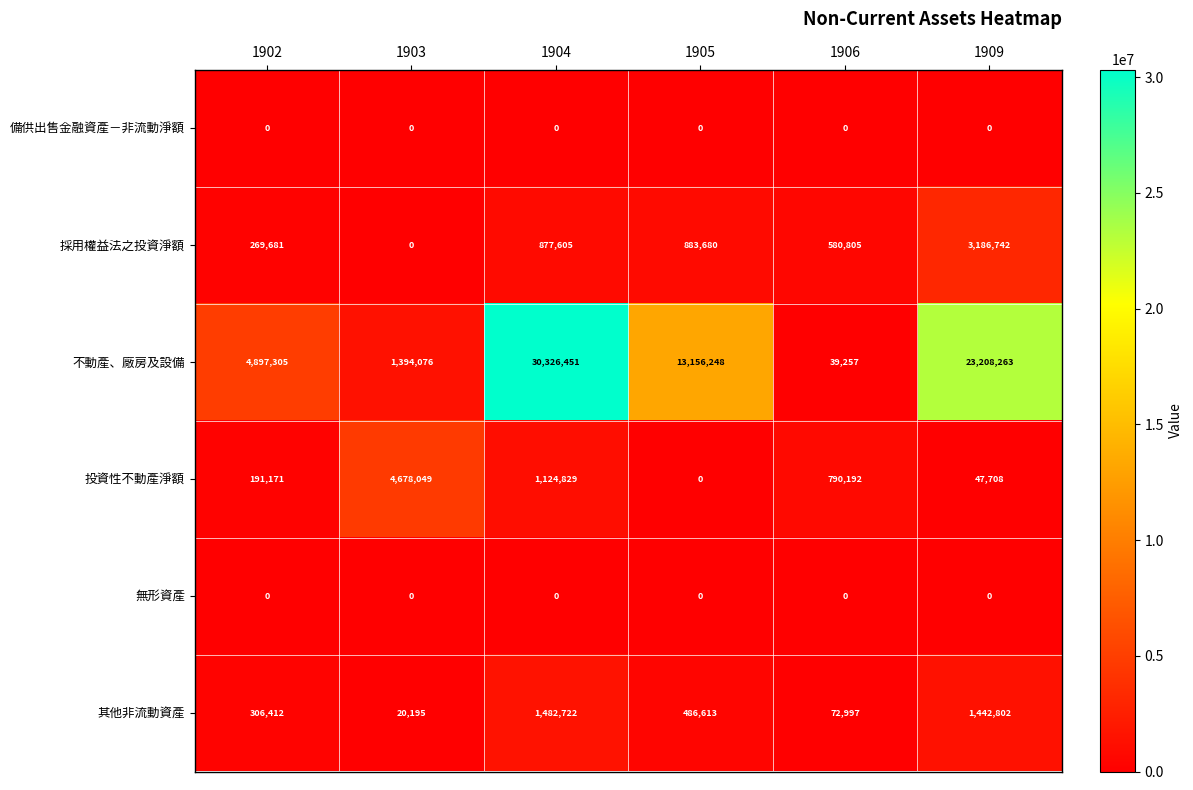

Which series has the largest total across all categories?

不動產、廠房及設備